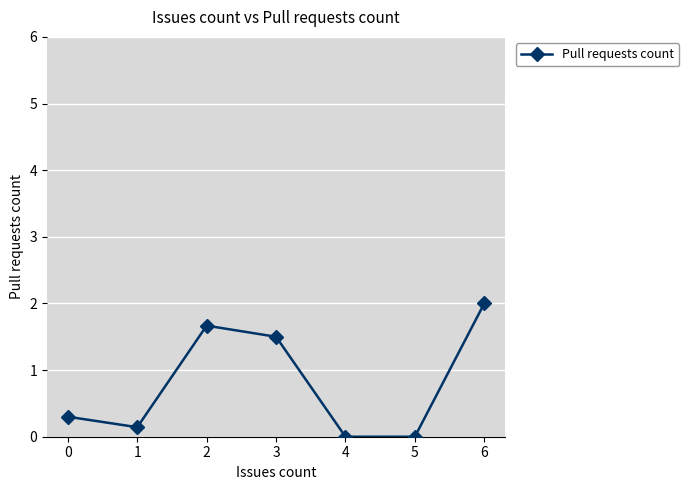

What is the difference between the second highest and minimum values?

1.7